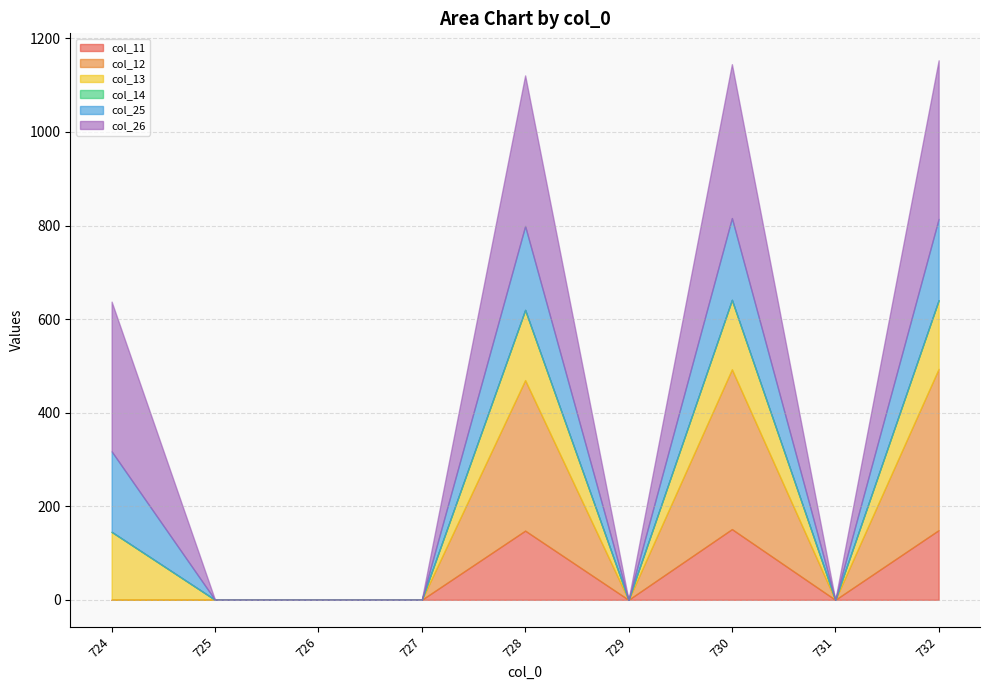

What is the sum of all col_13 values?

590.6